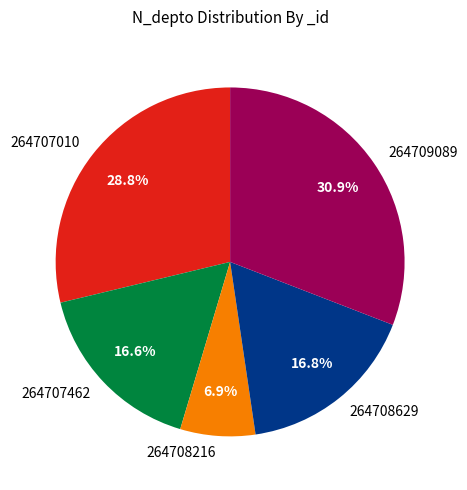

What is the largest slice in the pie chart?

264709089